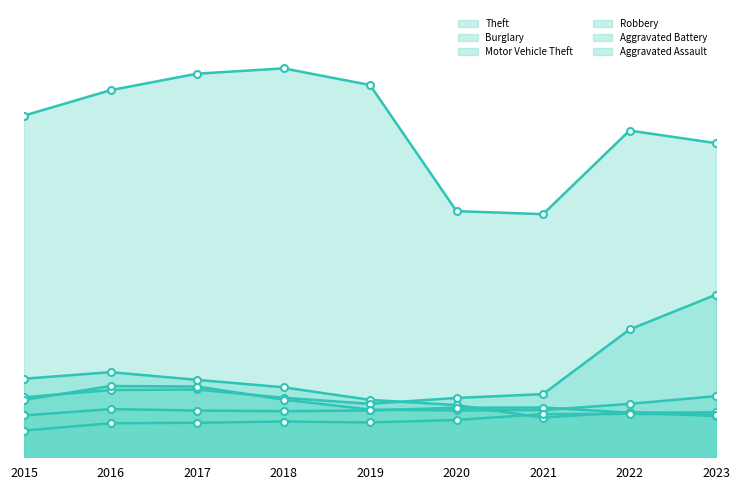

Reading left to right, what are all the values shown in this chart?

Theft: 2015=57350	2016=61621	2017=64386	2018=65287	2019=62492	2020=41326	2021=40808	2022=54846	2023=52730
Burglary: 2015=13184	2016=14289	2017=13001	2018=11747	2019=9638	2020=8758	2021=6662	2022=7595	2023=6903
Motor Vehicle Theft: 2015=10068	2016=11286	2017=11380	2018=9985	2019=8976	2020=9959	2021=10603	2022=21450	2023=27297
Robbery: 2015=9638	2016=11960	2017=11880	2018=9681	2019=7995	2020=7855	2021=7918	2022=8965	2023=10256
Aggravated Battery: 2015=7019	2016=8086	2017=7845	2018=7735	2019=7857	2020=8319	2021=8347	2022=7491	2023=7541
Aggravated Assault: 2015=4480	2016=5712	2017=5793	2018=6001	2019=5841	2020=6263	2021=7242	2022=7281	2023=7144